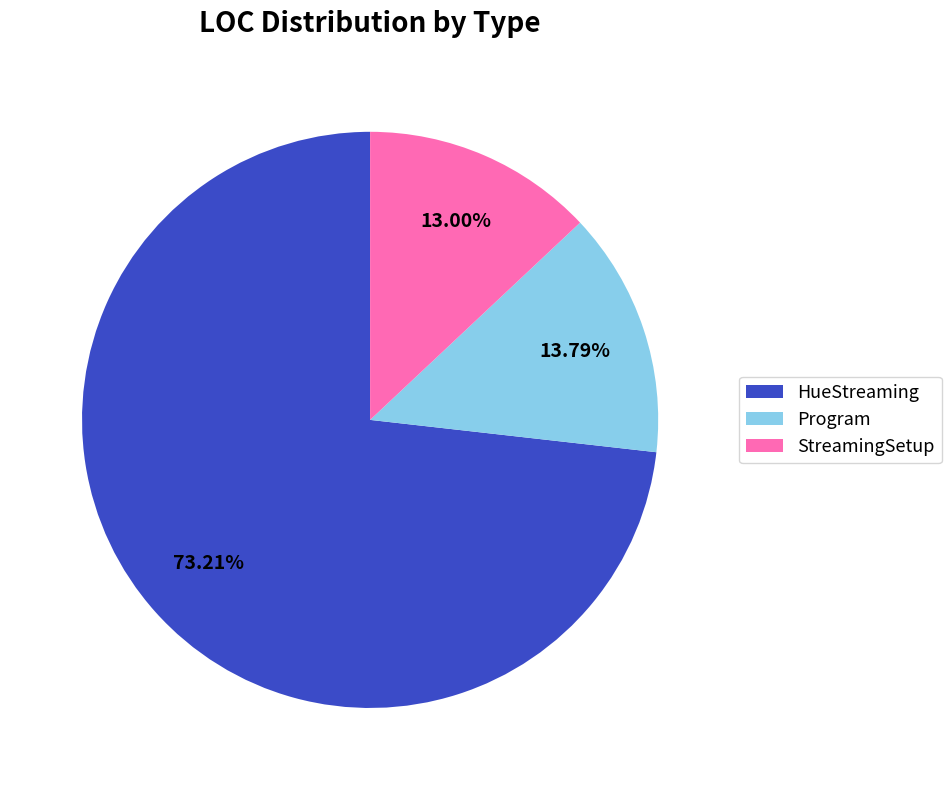

What is the ratio of the value at HueStreaming to the value at StreamingSetup?

5.6